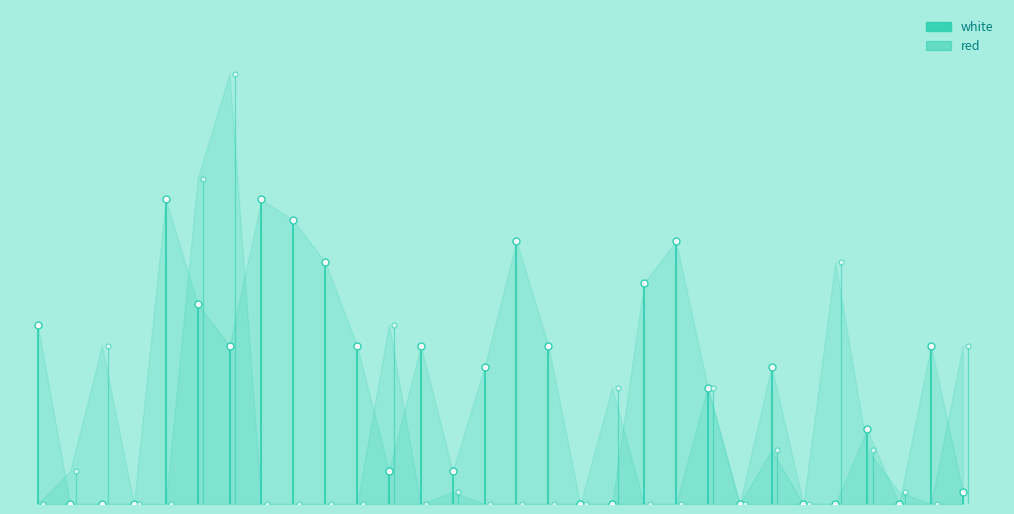

What is the value of the white point at the 2nd from the left?

21.7